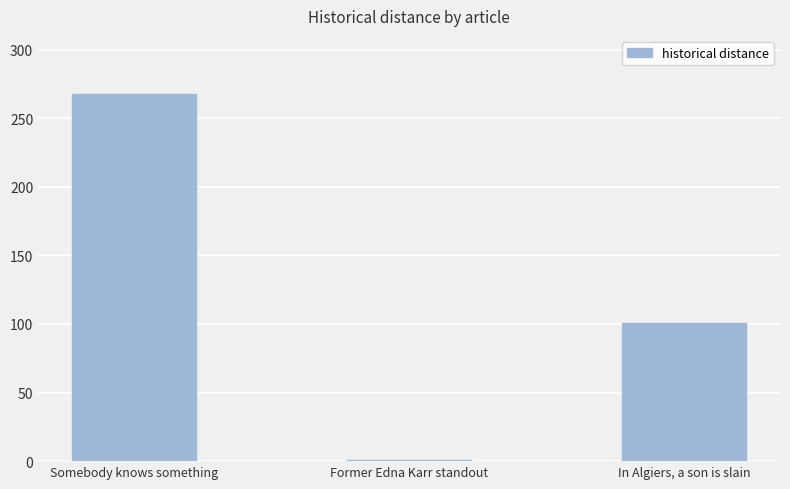

What is the value of the 1st bar from the left?

268